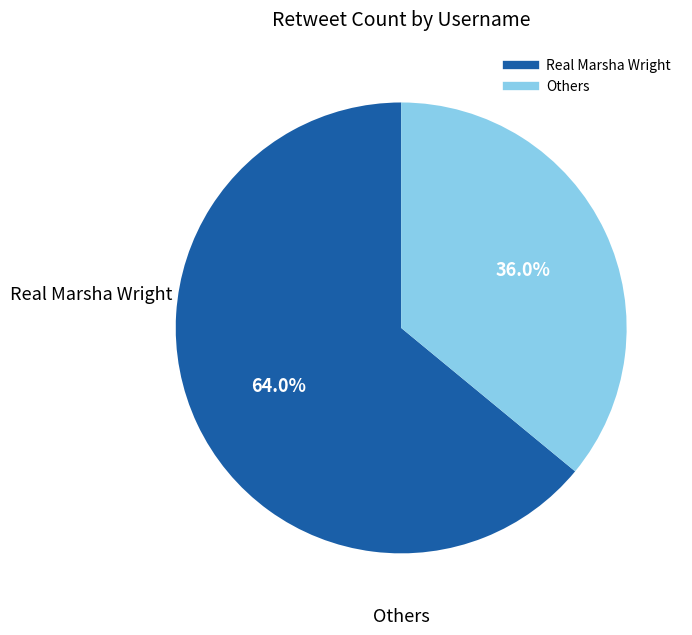

Count the number of slices in the pie.

2